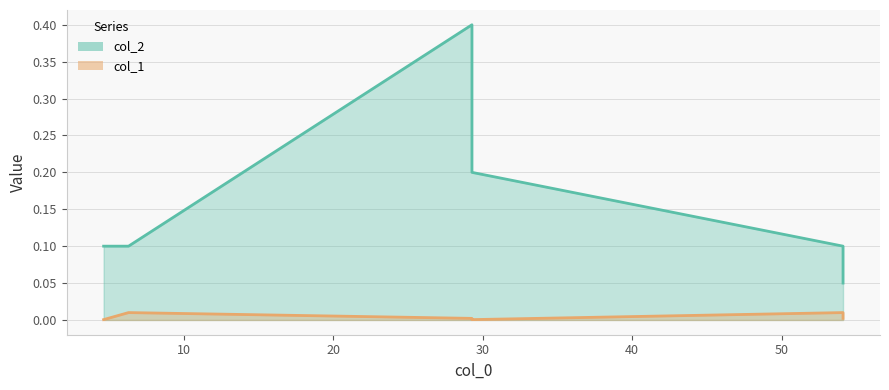

List the series in order of their overall mean, lowest first.

col_1, col_2